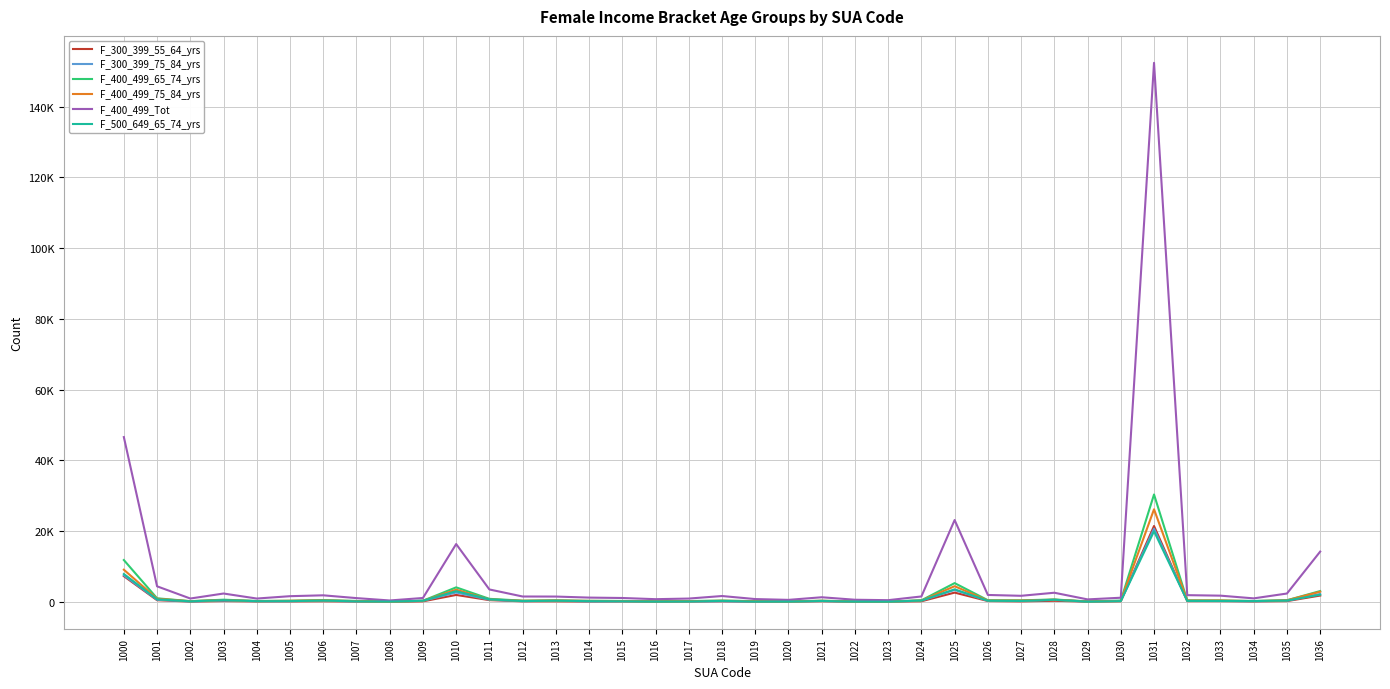

What are all the series names shown in the legend?

F_300_399_55_64_yrs, F_300_399_75_84_yrs, F_400_499_65_74_yrs, F_400_499_75_84_yrs, F_400_499_Tot, F_500_649_65_74_yrs